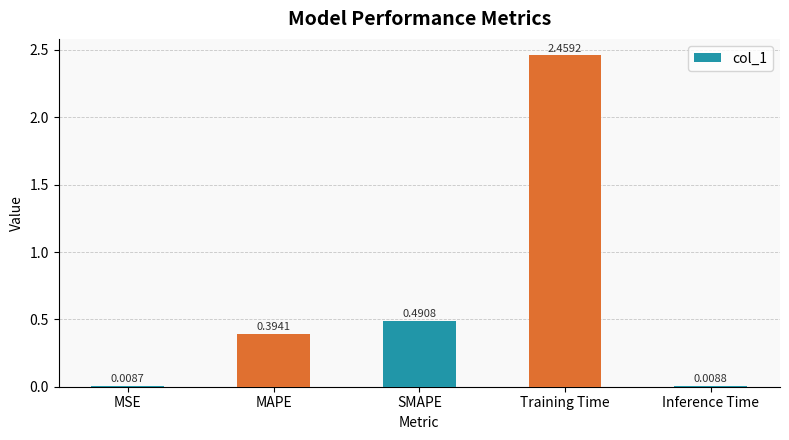

List the labels in order of value, smallest first.

MSE, Inference Time, MAPE, SMAPE, Training Time